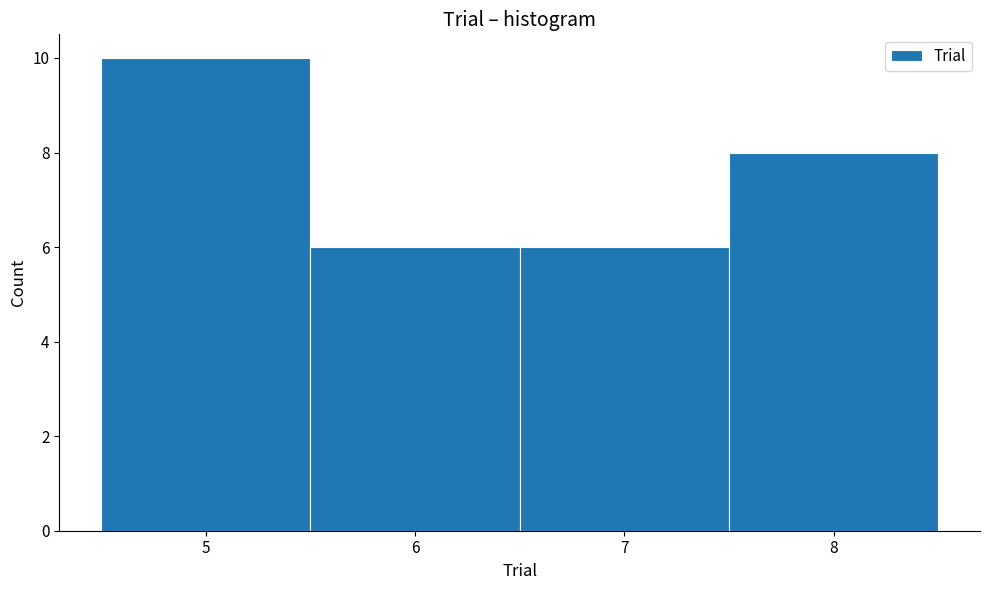

Over which range of the x-axis is the bar tallest?

4.5 to 5.5